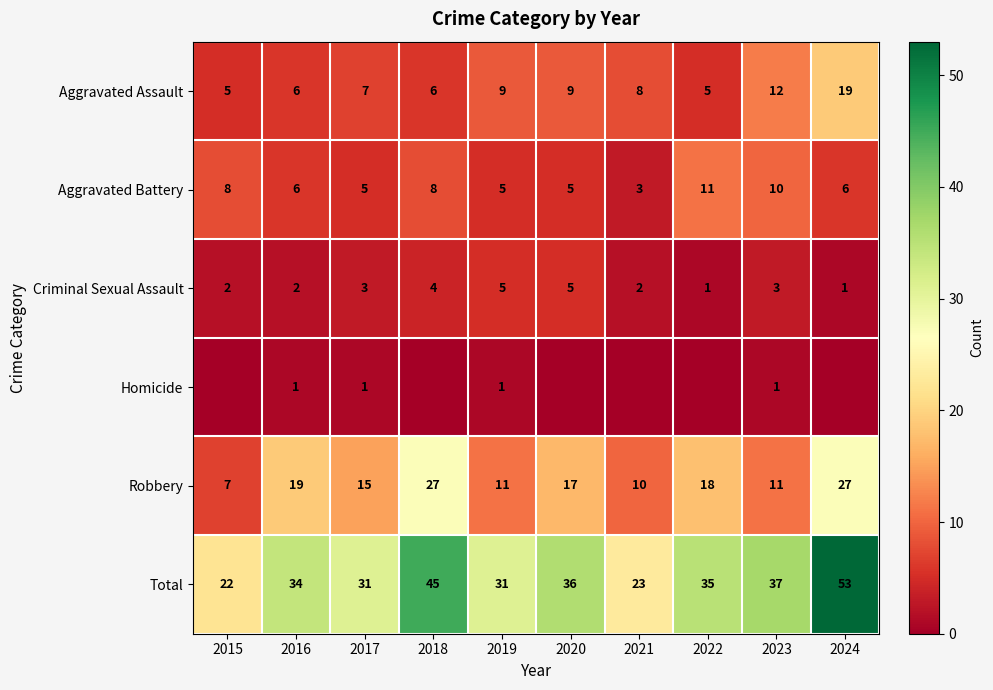

What is the difference between the highest and lowest values at 2017?

30